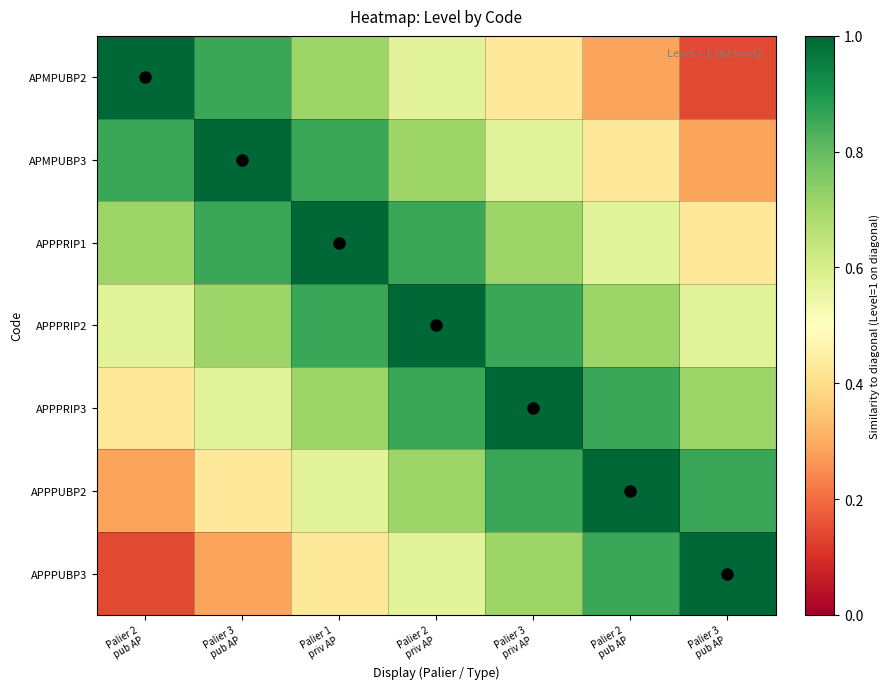

True or false: APPPRIP1 has a value of 1.0 at Palier 1 priv AP.

True